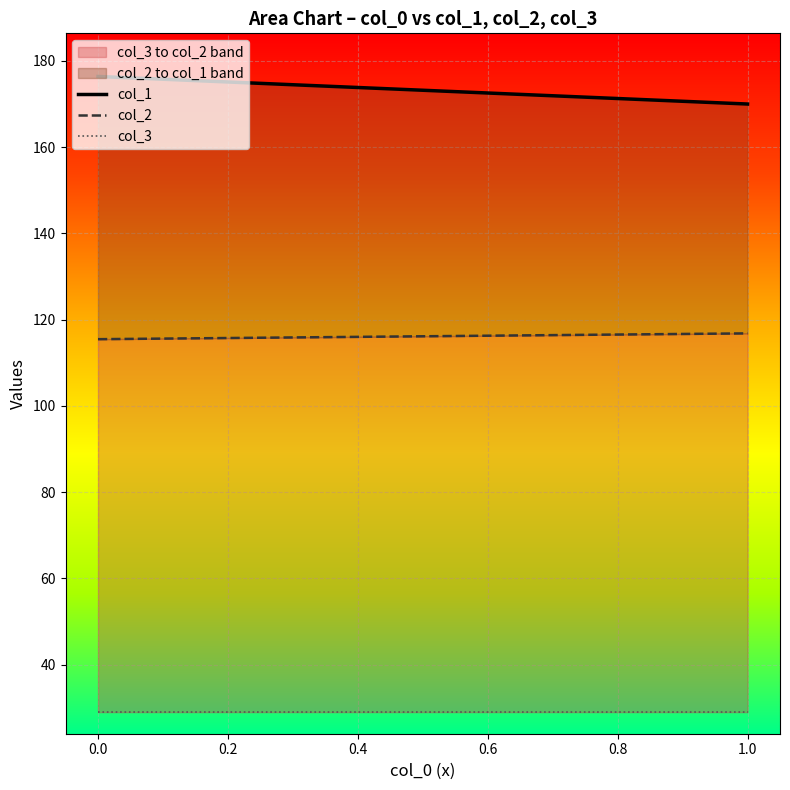

List the series in order of their peak value, highest first.

col_1, col_2, col_3